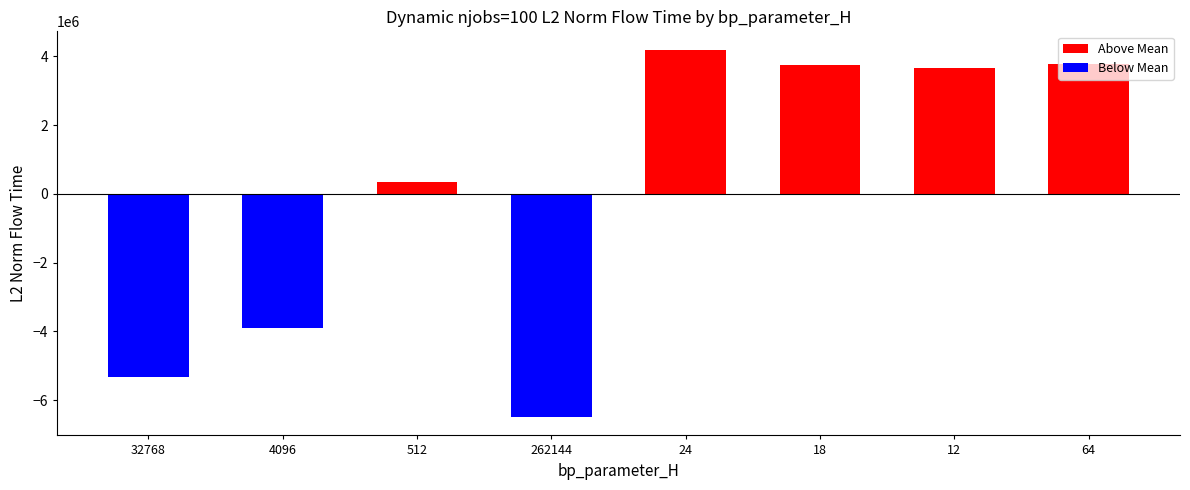

Which has a higher value, 512 or 262144?

512